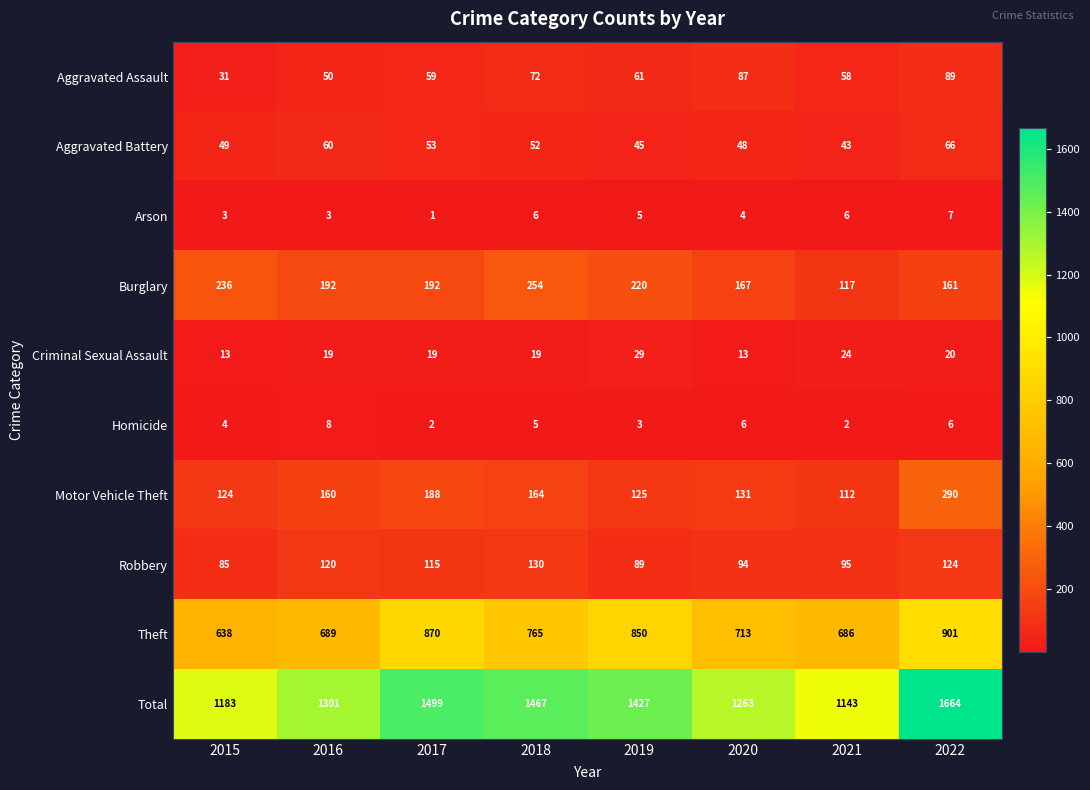

True or false: Arson has a value of 5 at 2019.

True